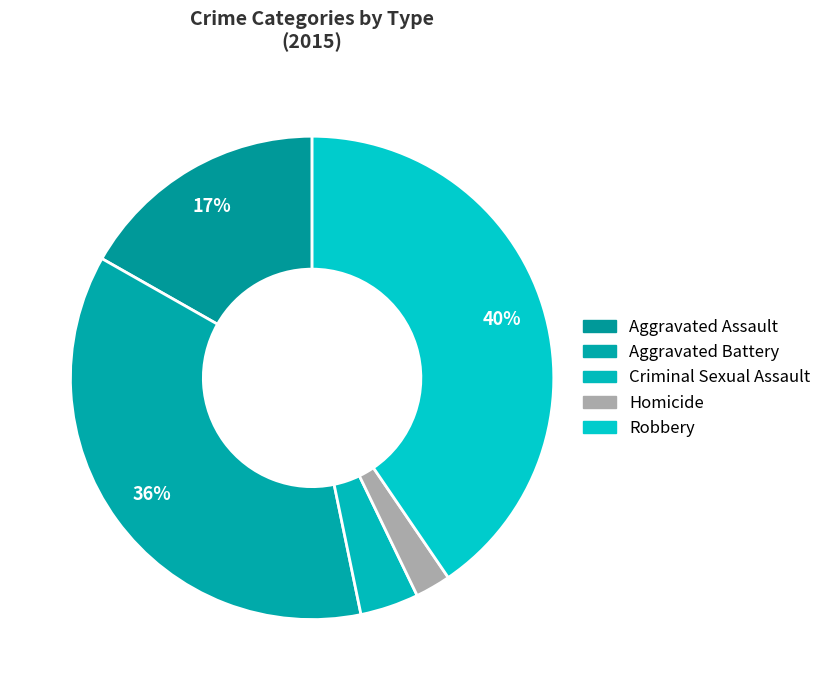

To the nearest percent, what percentage of the pie is Criminal Sexual Assault?

4%